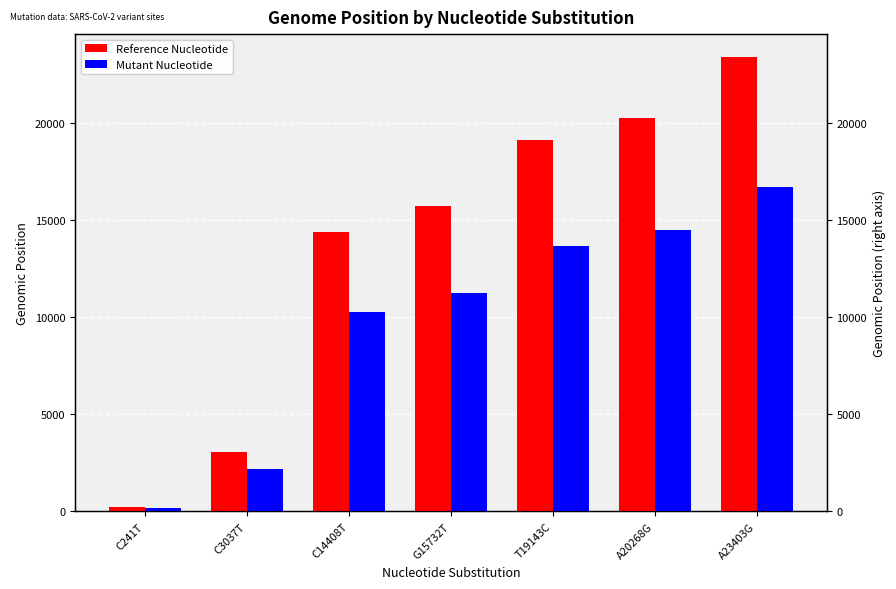

Which category has the highest value in the Reference Nucleotide series?

A23403G